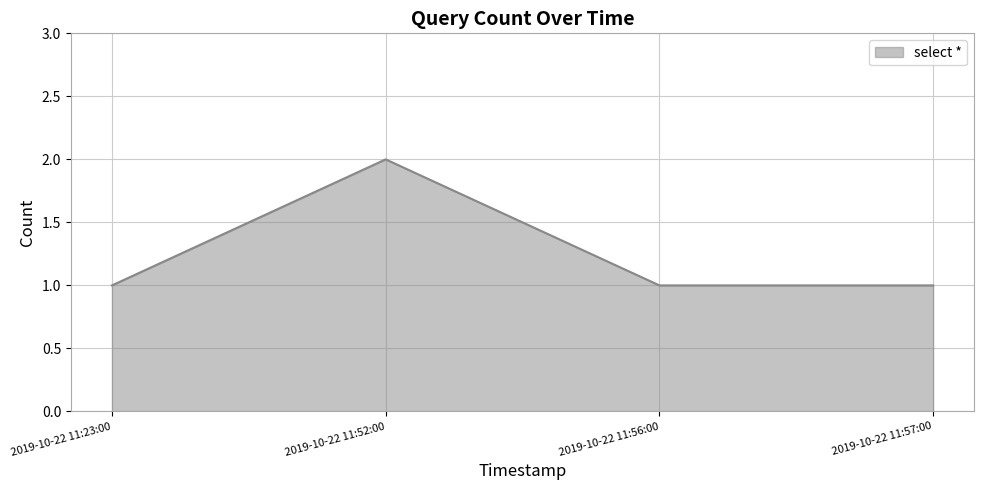

True or false: the data has more than 1 interior local peaks.

False